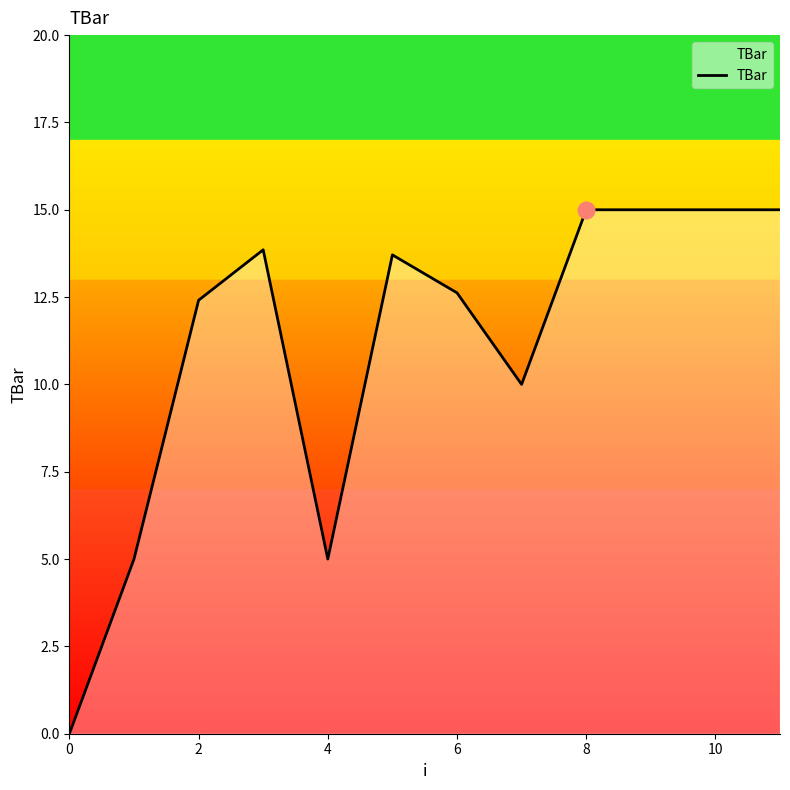

What is the difference between the maximum and minimum values?

15.0